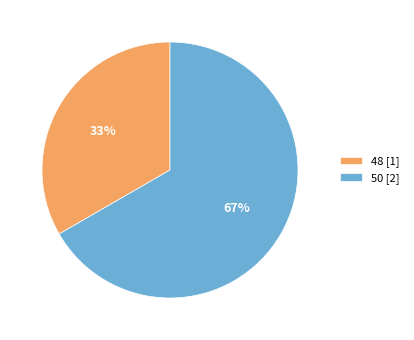

To the nearest percent, what percentage of the pie is 50?

67%